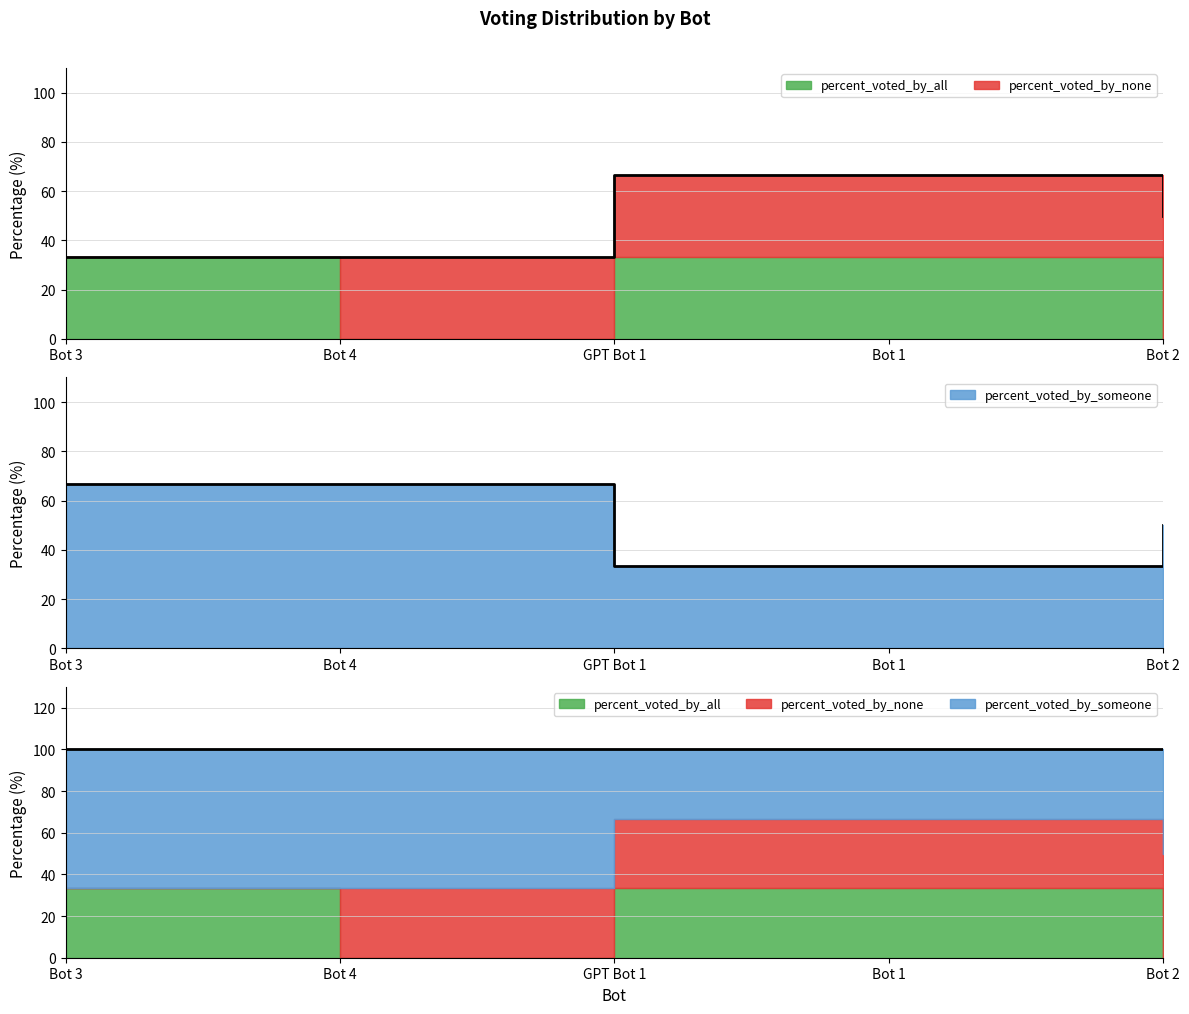

What is the sum of the percent_voted_by_someone values at Bot 4 and GPT Bot 1?

100.0